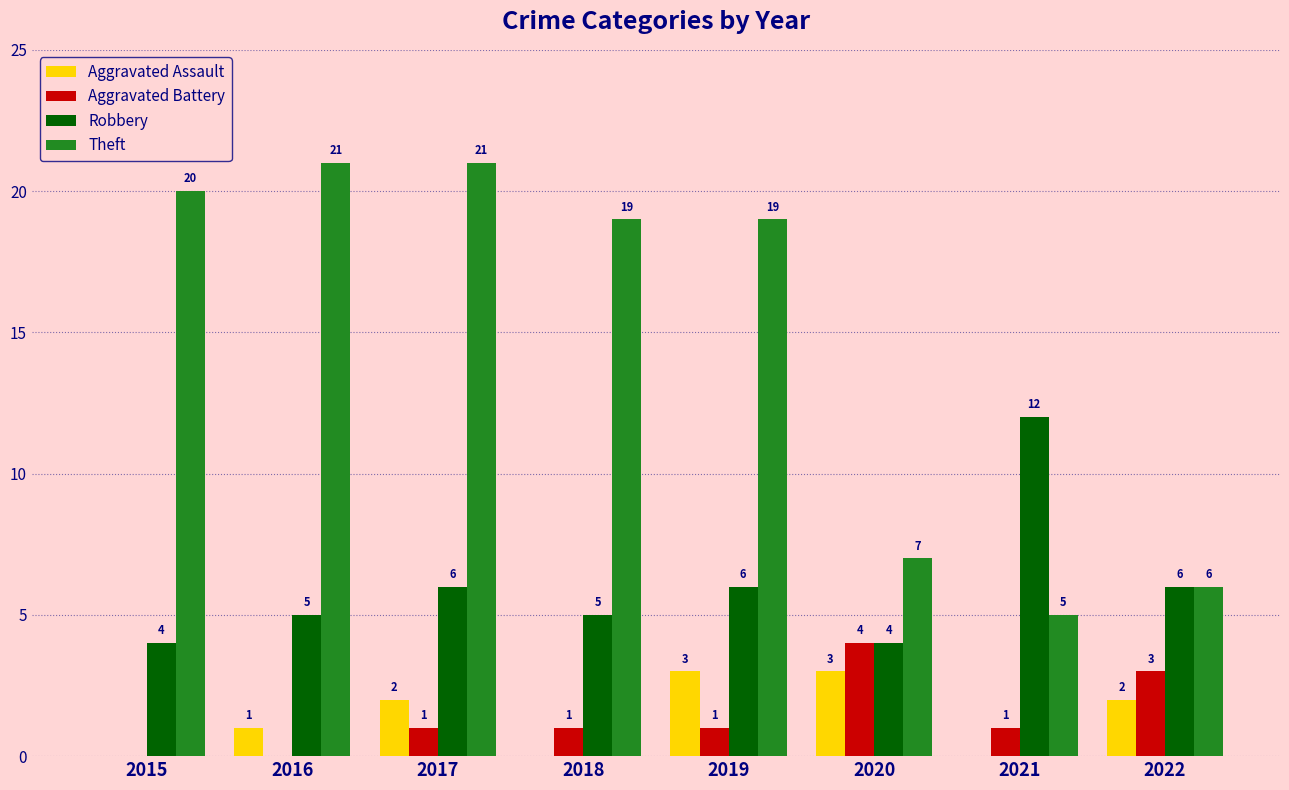

What is the highest value of the Aggravated Battery series?

4